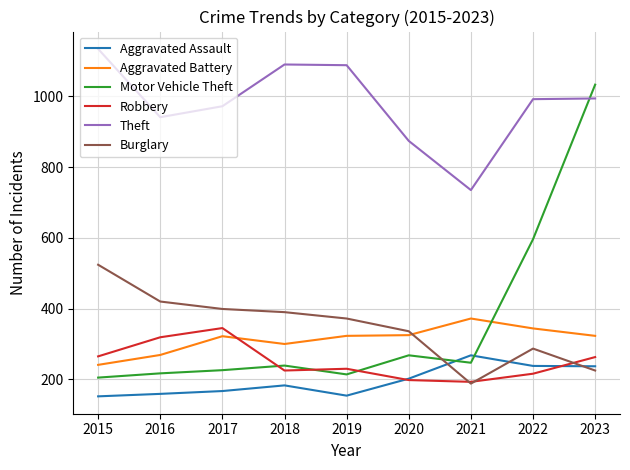

At how many categories does at least one series exceed 935?

7